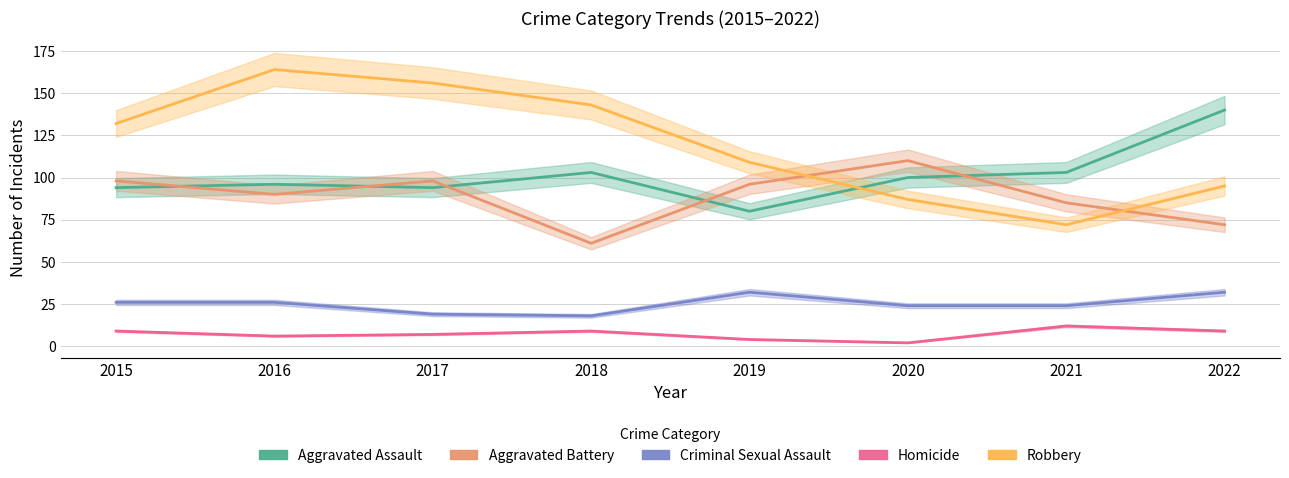

How many lines are shown in the chart?

5